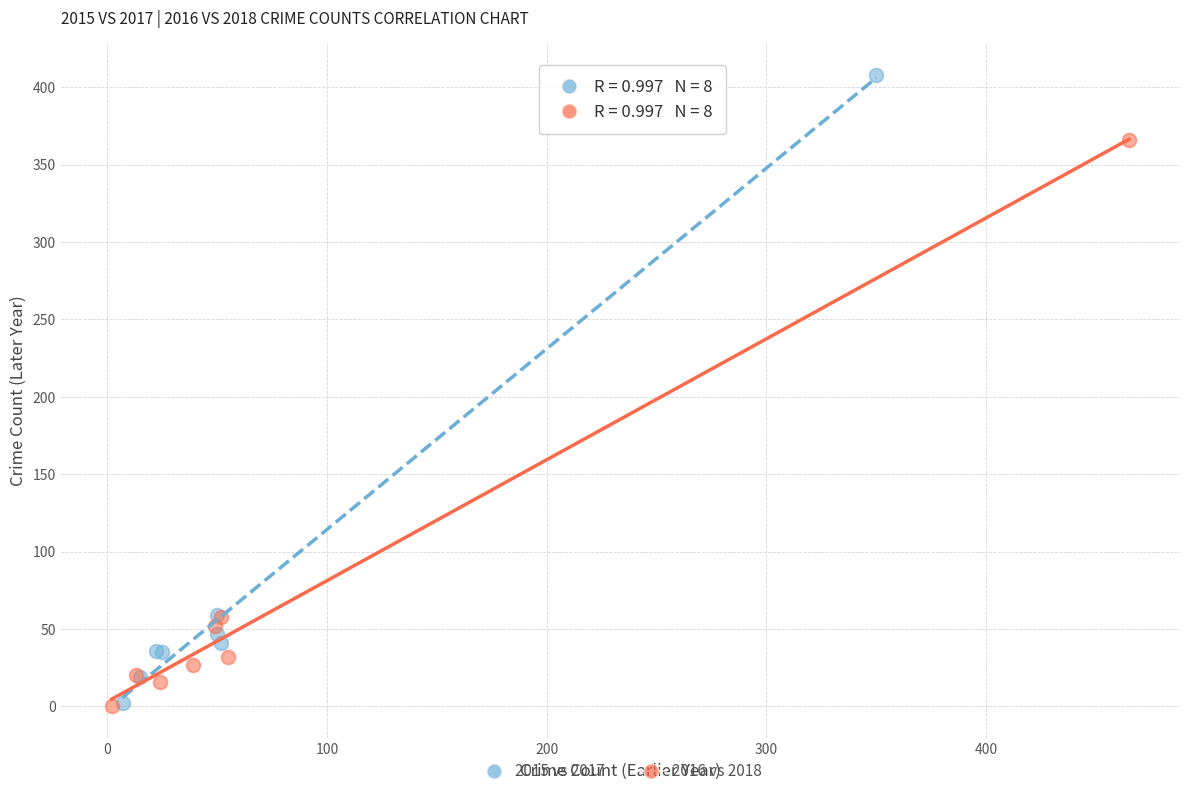

Which series contains the highest Y value?

2015 vs 2017